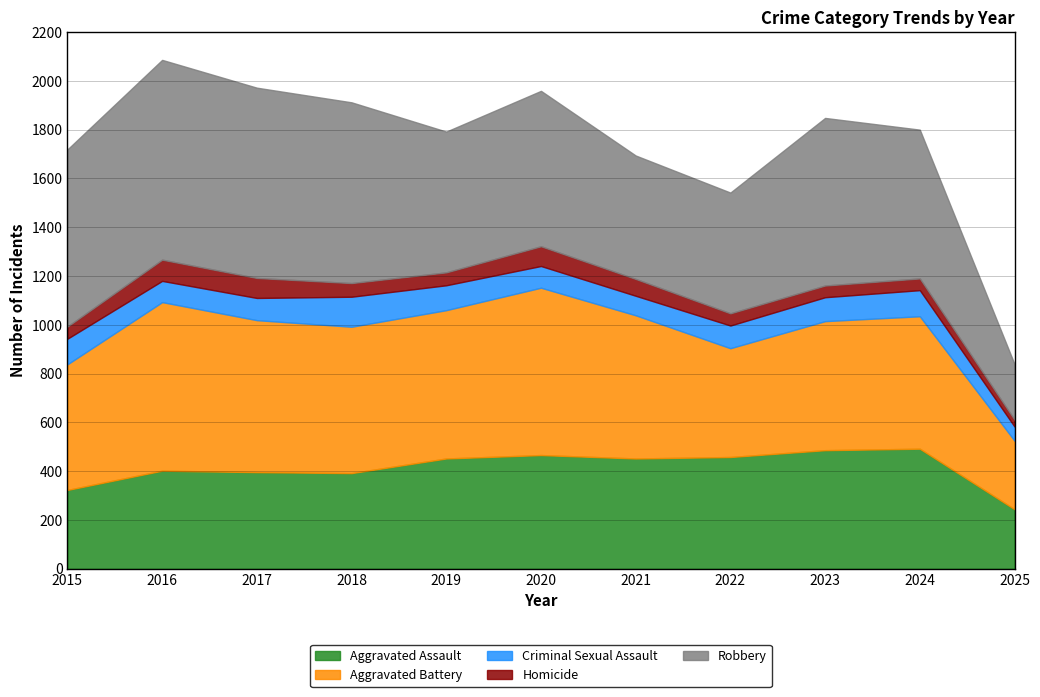

Is the value of Robbery at 2015 greater than the value of Aggravated Battery at 2021?

Yes